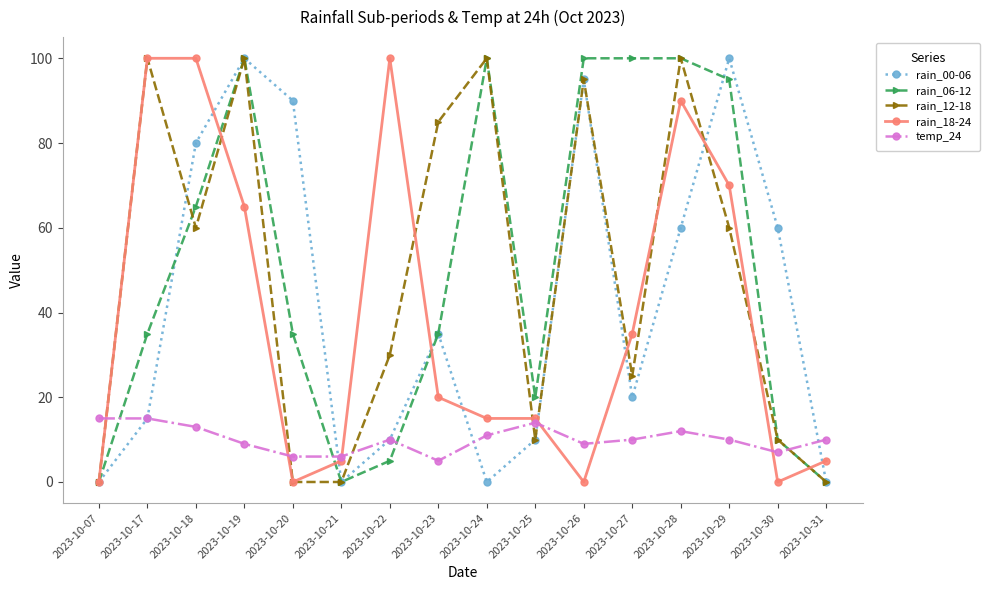

Which series changed the most between 2023-10-17 and 2023-10-23?

rain_18-24